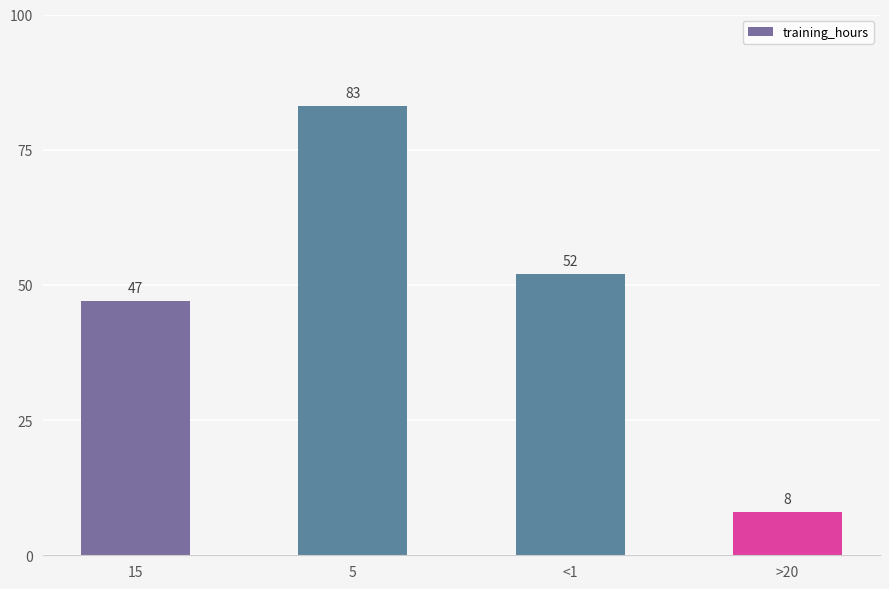

At which label does the data first exceed 52?

5